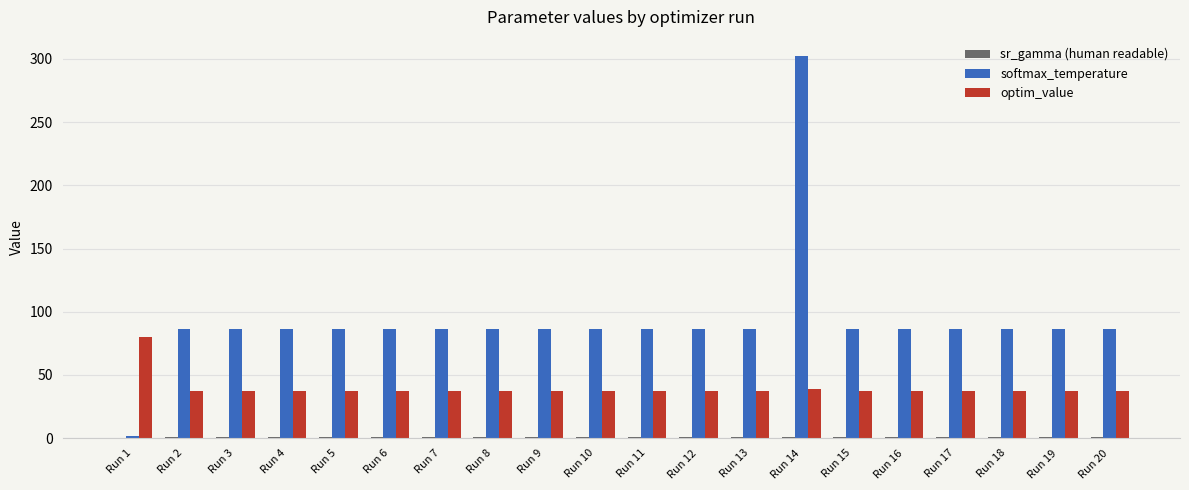

True or false: softmax_temperature has a value of 49.5 at Run 7.

False